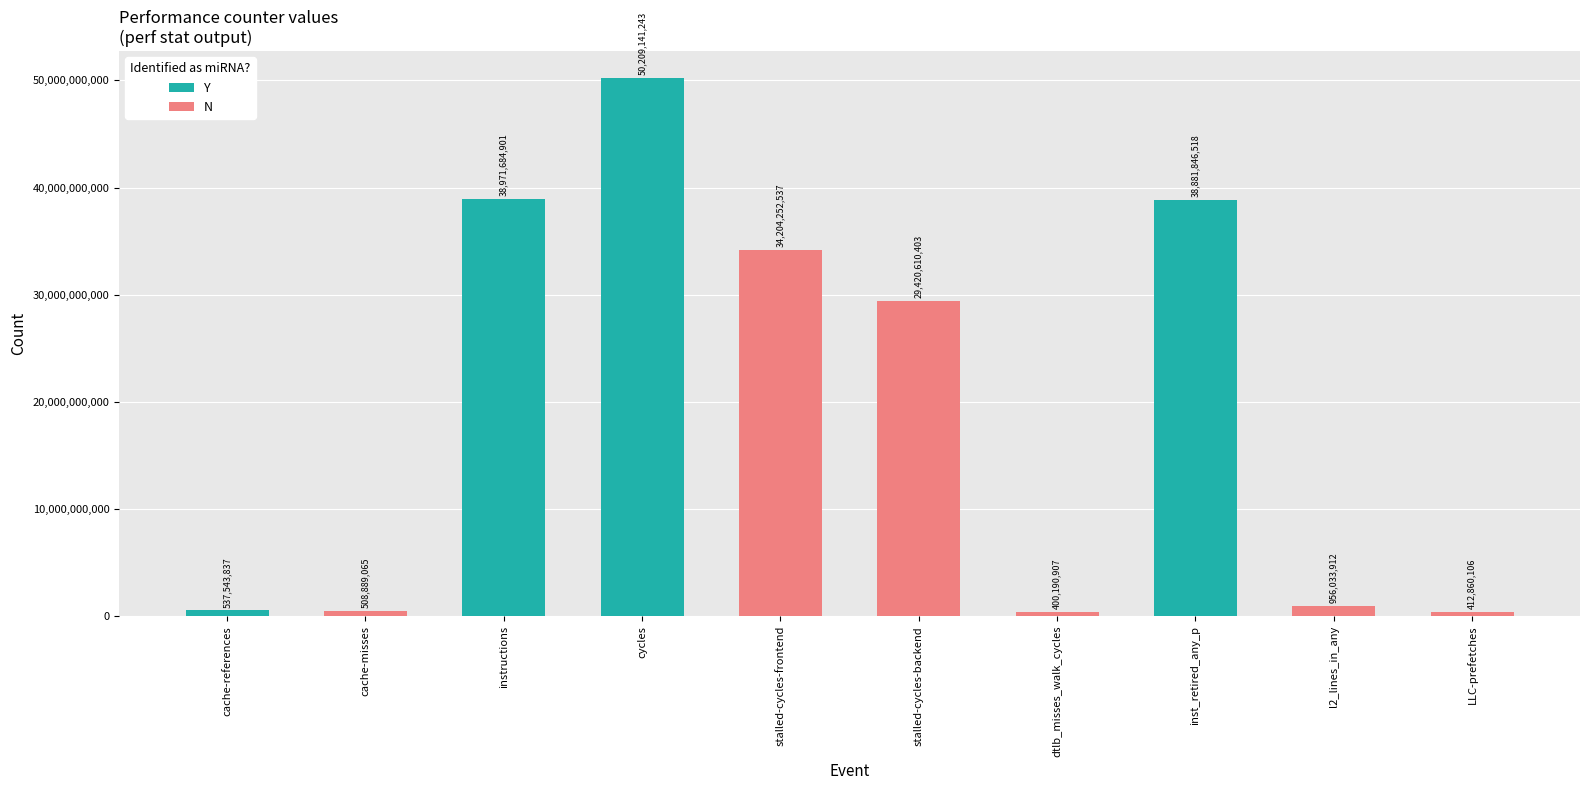

At which label is the value closest to 25304666075?

stalled-cycles-backend